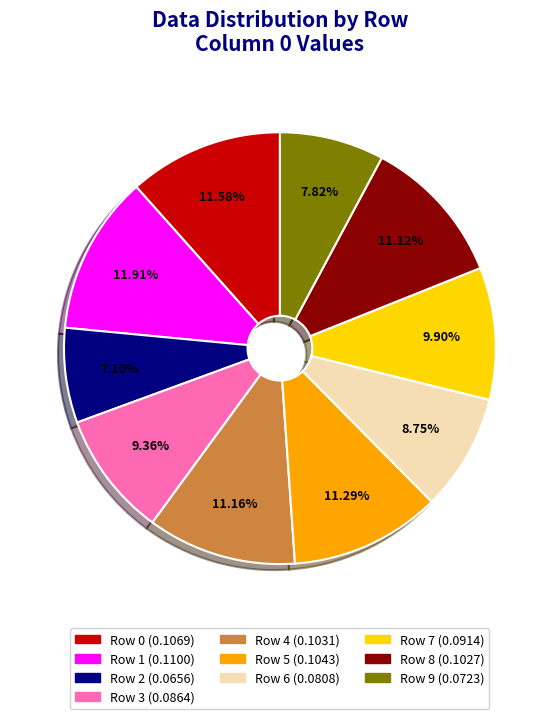

To the nearest percent, what portion does Row 8 represent?

11%